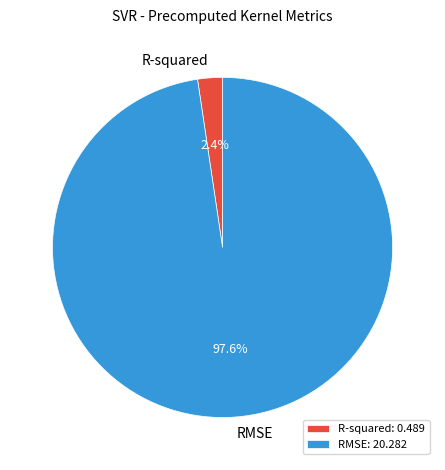

What percentage is NOT represented by R-squared?

97.6%